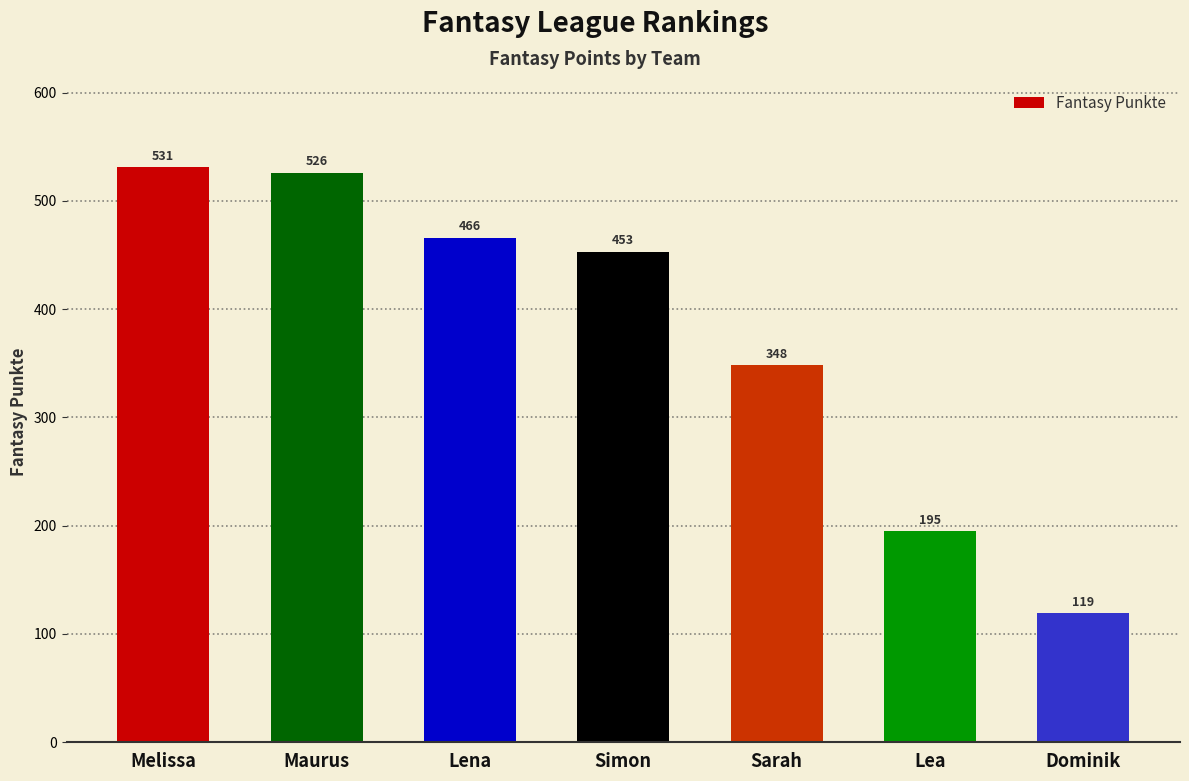

What position from the right is Simon?

4